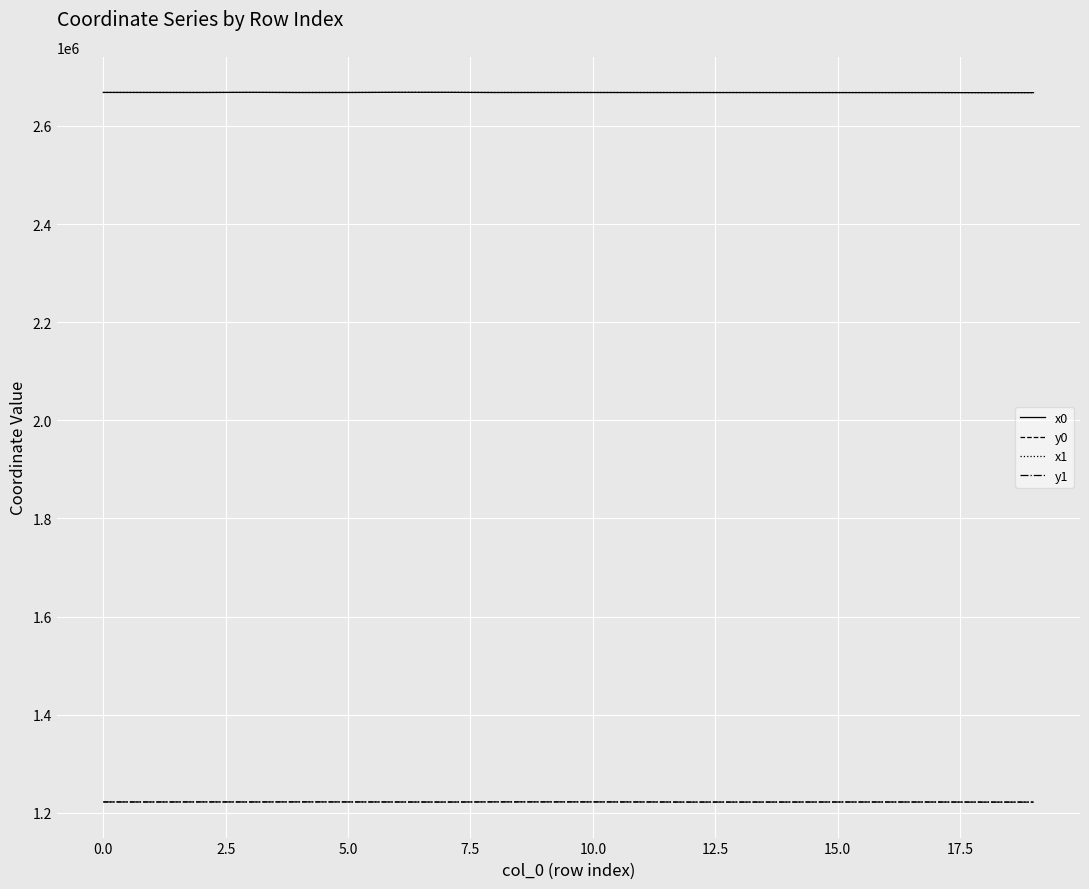

True or false: x0 and y1 cross at least once.

False